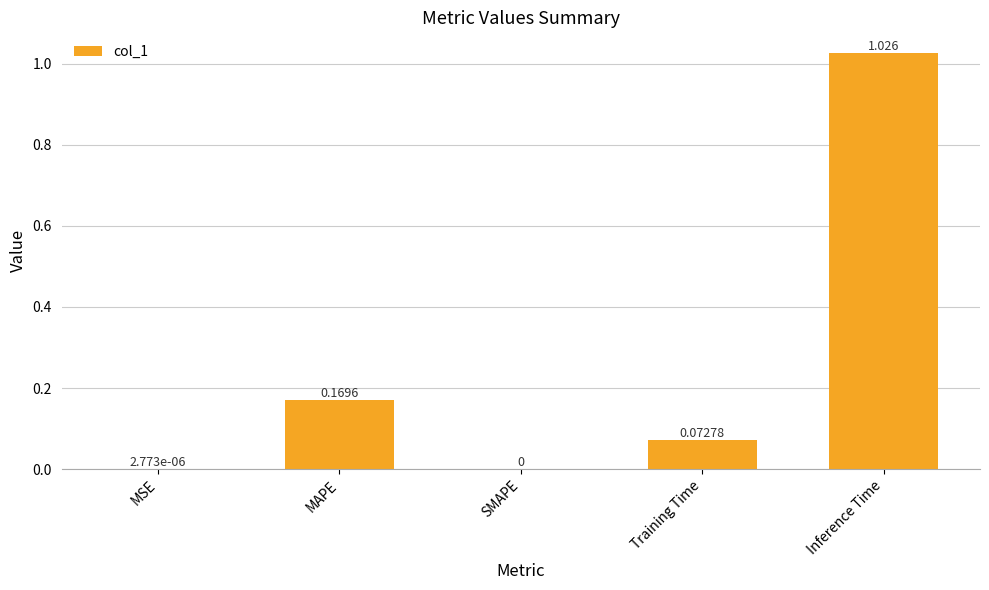

At which category does the chart reach its peak across all series?

Inference Time